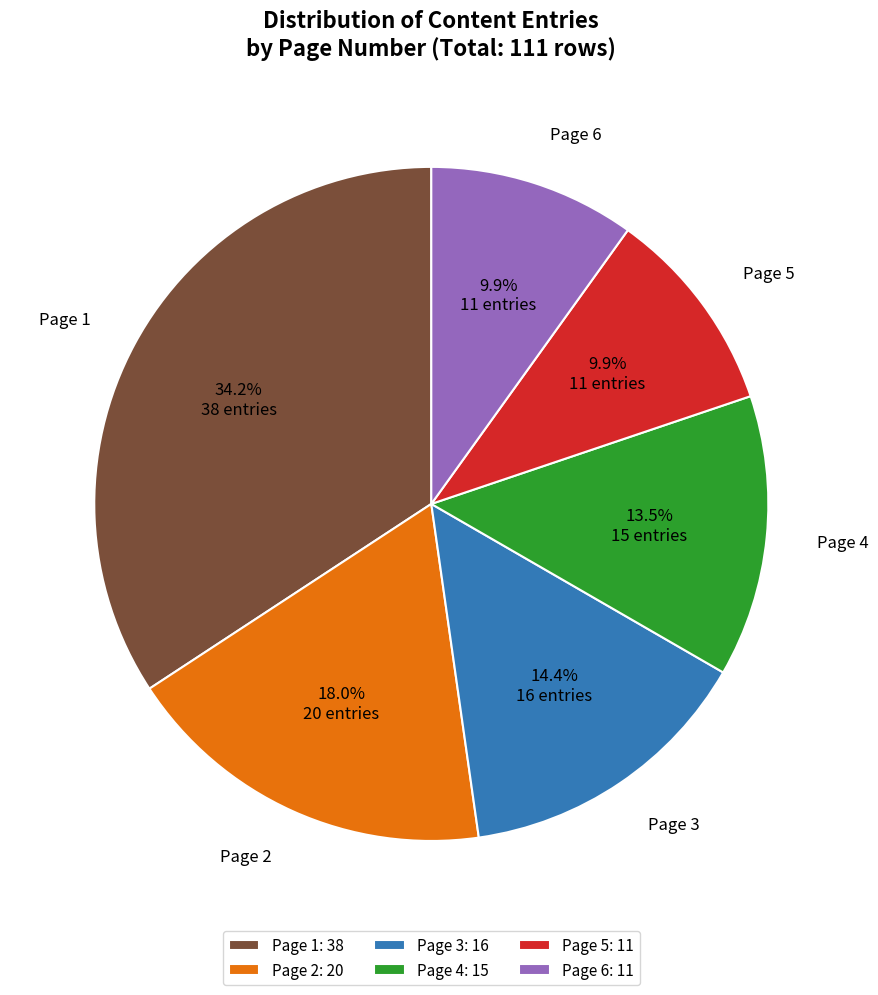

To the nearest percent, what portion does Page 6 represent?

10%